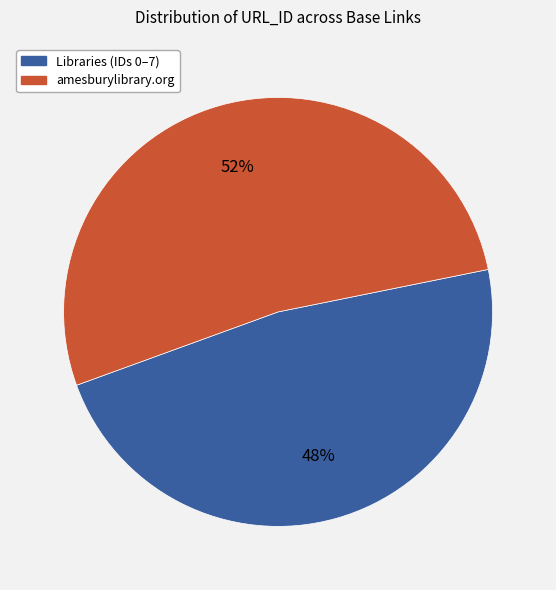

To the nearest percent, what is the average slice percentage?

50%